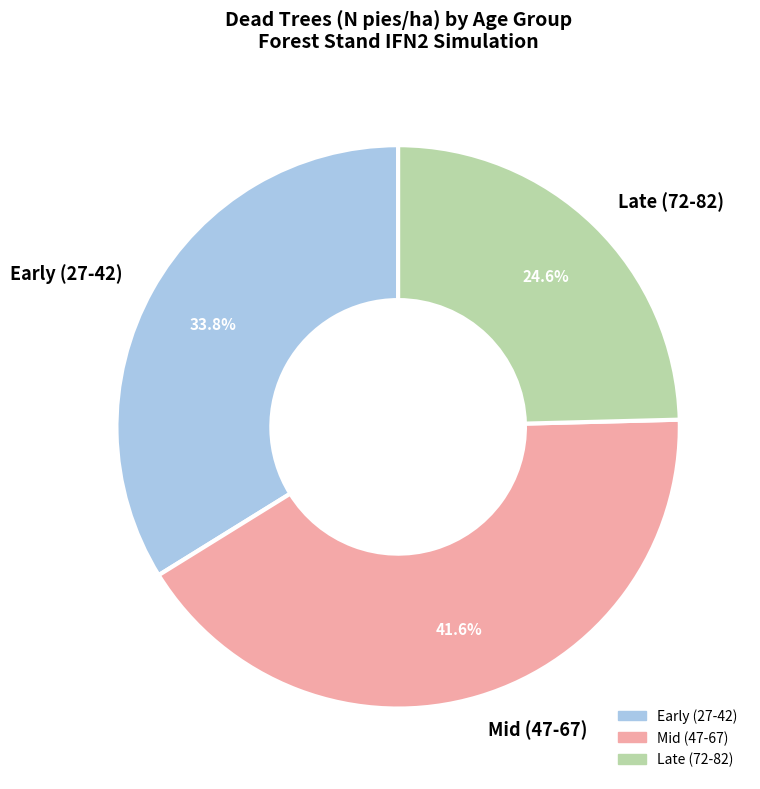

Does any single category account for the majority?

No